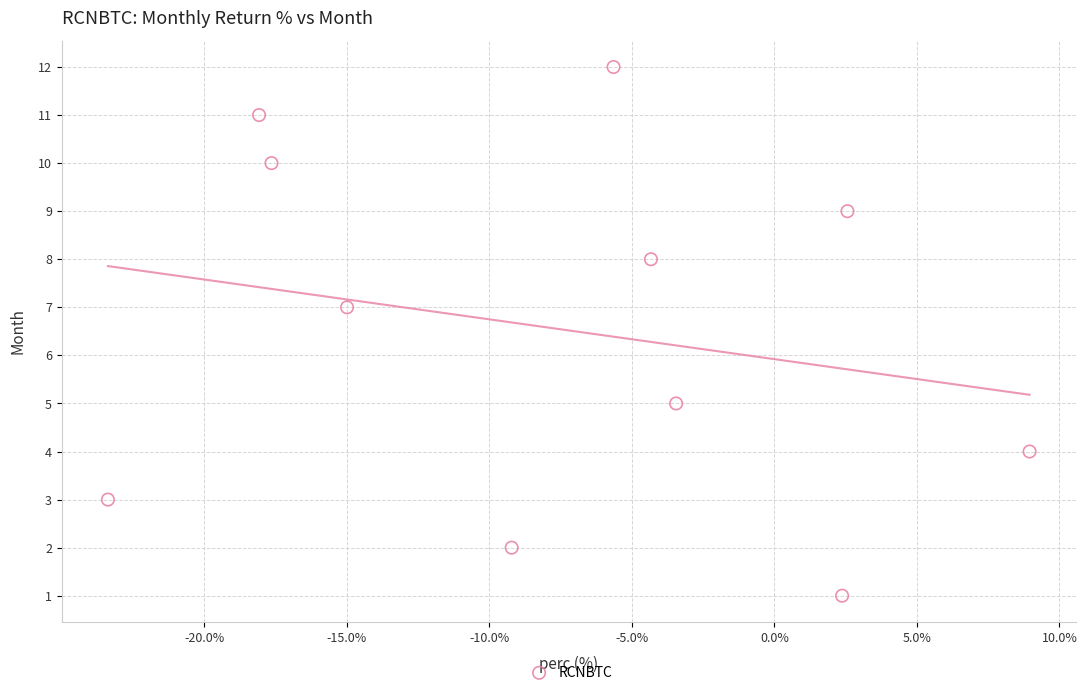

What is the range of Y values (max minus min)?

11